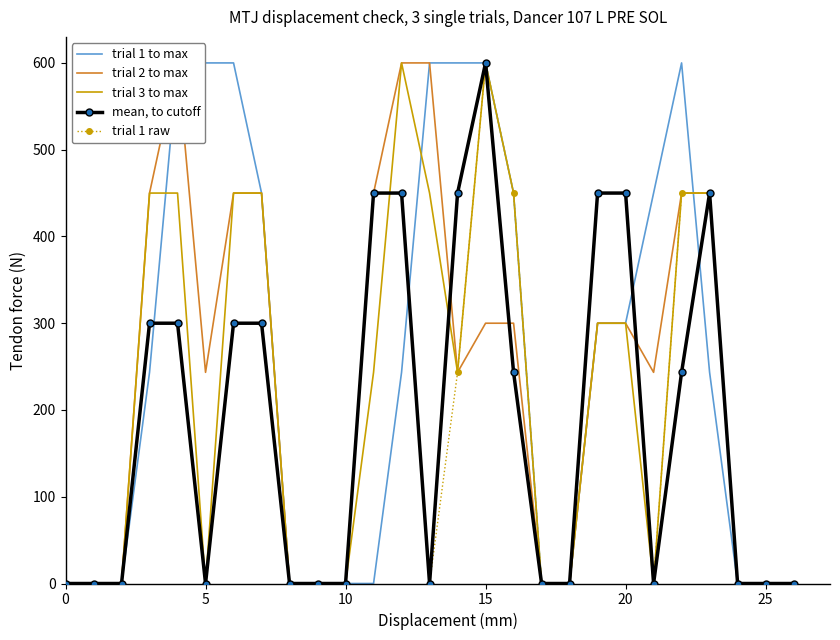

At 19, list the series in order from largest to smallest.

mean, to cutoff, trial 1 raw, trial 1 to max, trial 2 to max, trial 3 to max